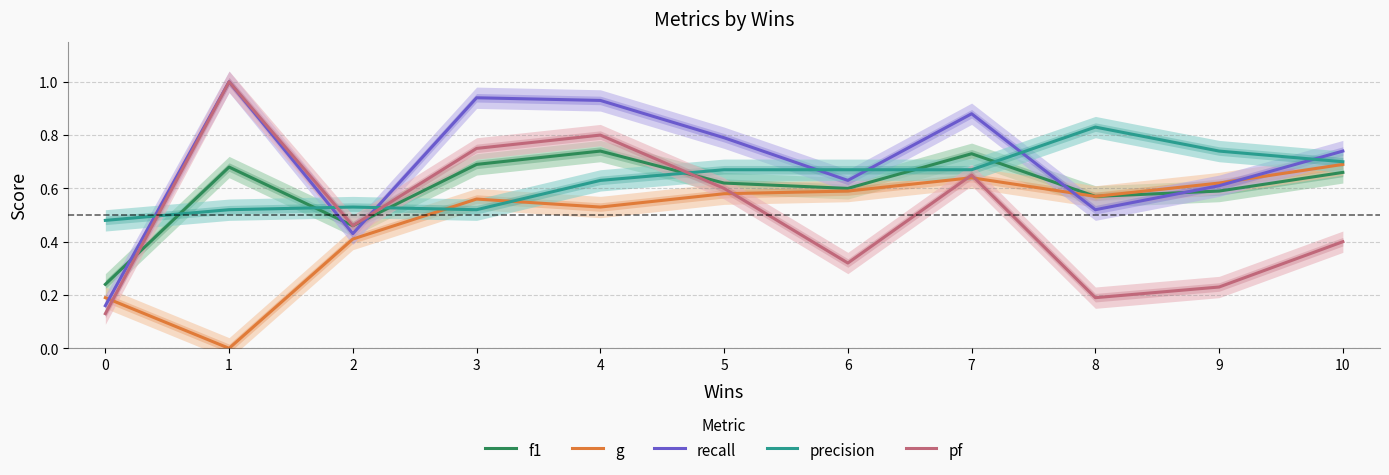

What is the spread (max minus min) of values at 1?

1.0